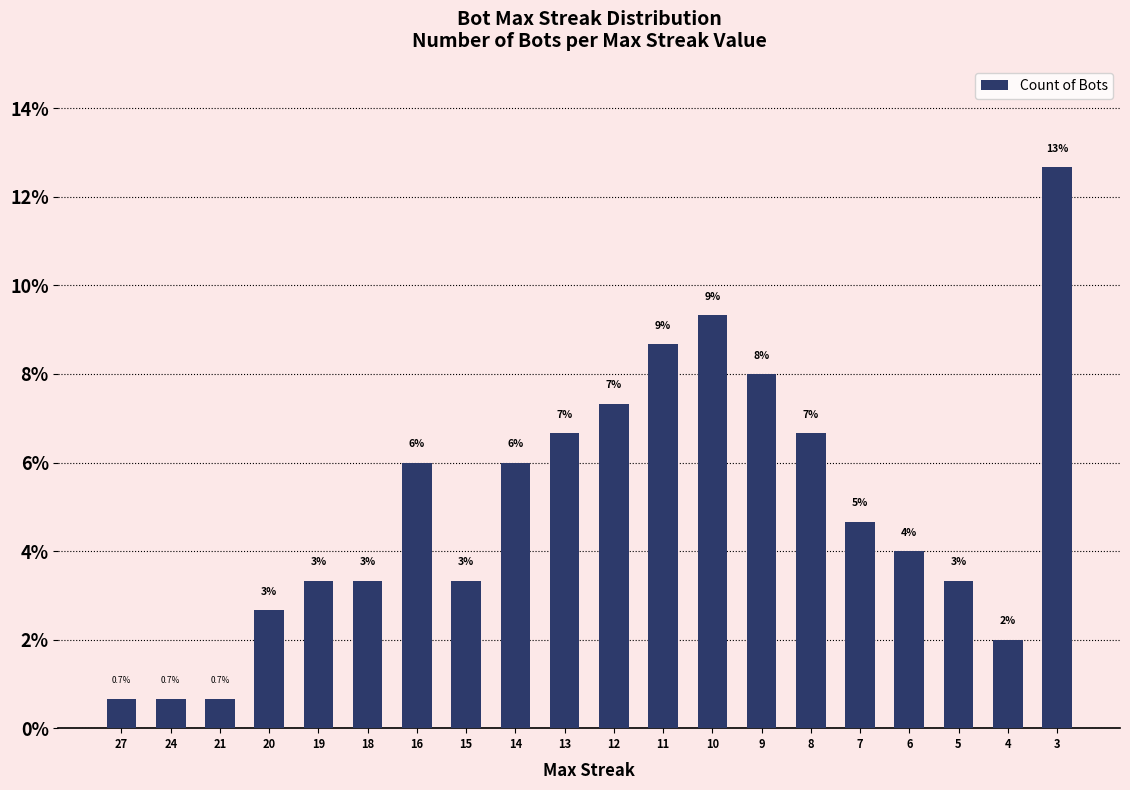

Are the bars horizontal?

No